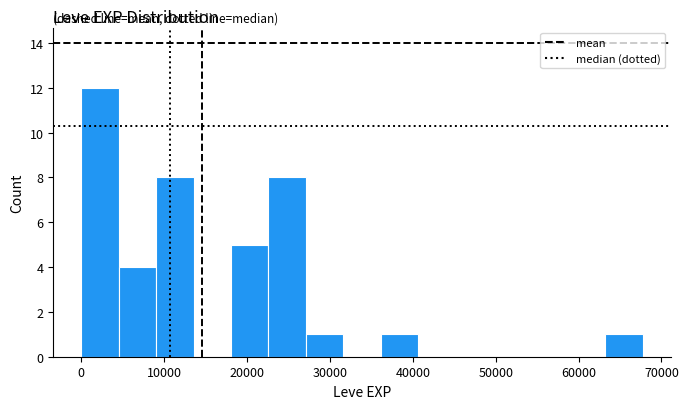

Reading left to right, list every bar in this chart as the range it spans on the x-axis followed by its height. Neither the bar edges nor the heights are printed on the chart, so give them approximately, as read against the axes.

0 to 5000: 12
5000 to 9000: 4
9000 to 14000: 8
14000 to 18000: 0
18000 to 23000: 5
23000 to 27000: 8
27000 to 32000: 1
32000 to 36000: 0
36000 to 41000: 1
41000 to 45000: 0
45000 to 50000: 0
50000 to 54000: 0
54000 to 59000: 0
59000 to 63000: 0
63000 to 68000: 1